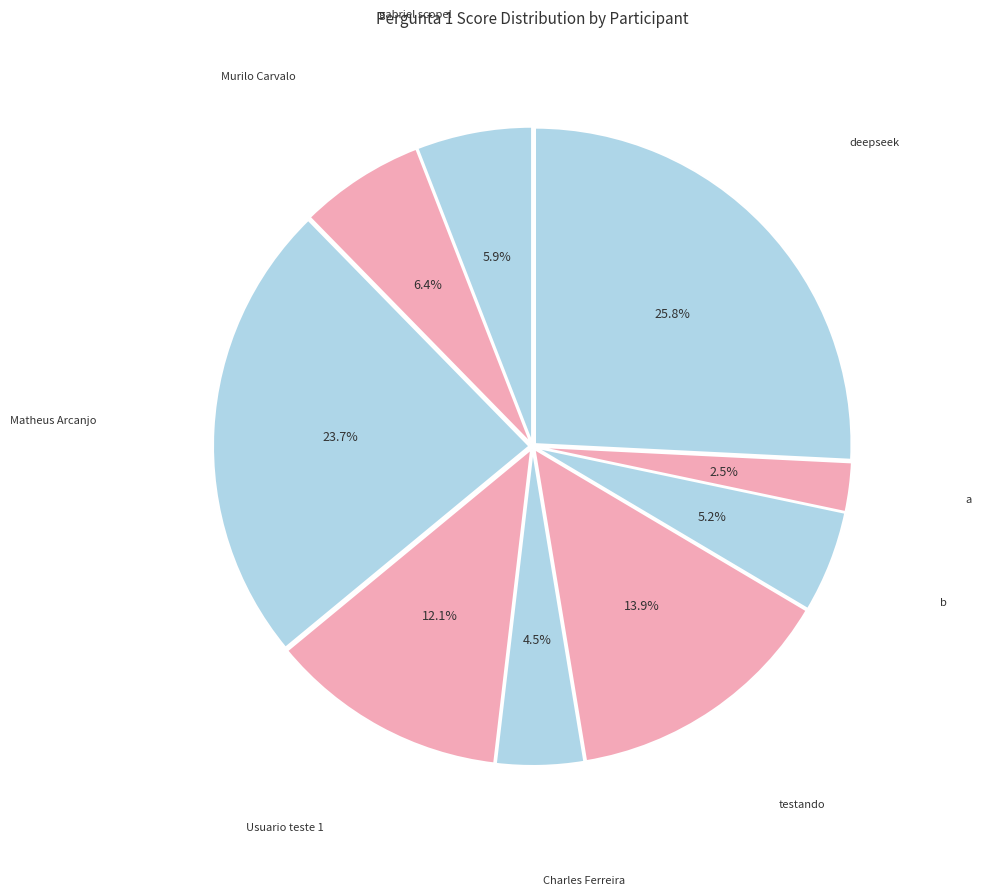

How many segments does this pie chart have?

9